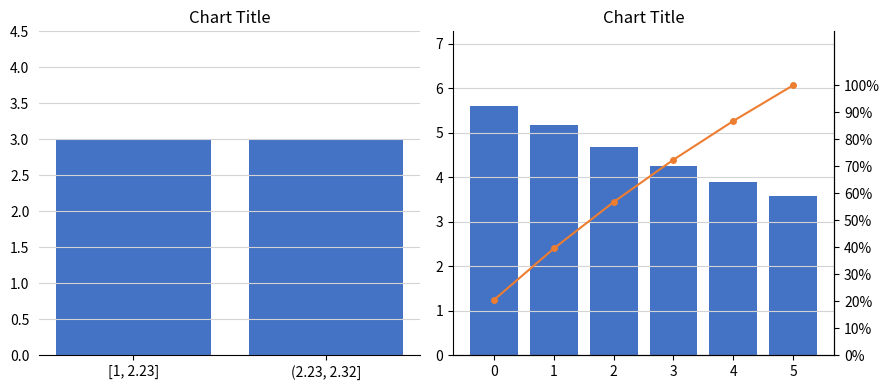

The T2/T1 series shows 4.3 at 3. True or false?

True